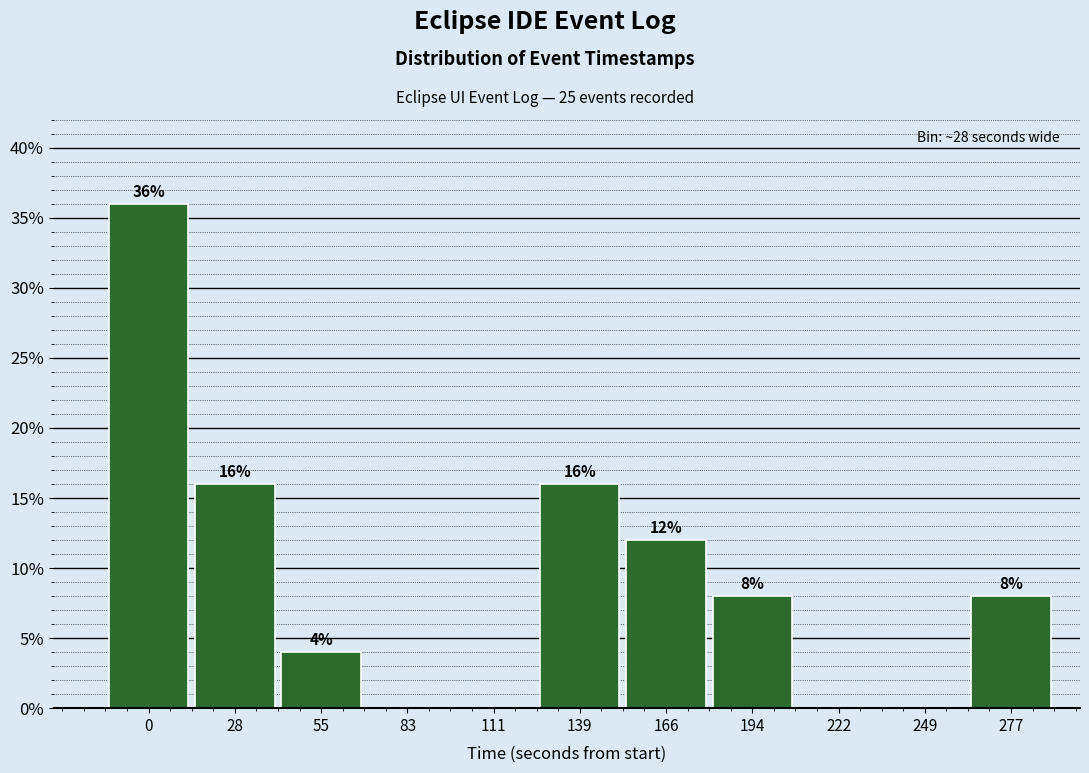

Reading right to left, transcribe all the data shown in this chart.

277=8	249=0	222=0	194=8	166=12	139=16	111=0	83=0	55=4	28=16	0=36